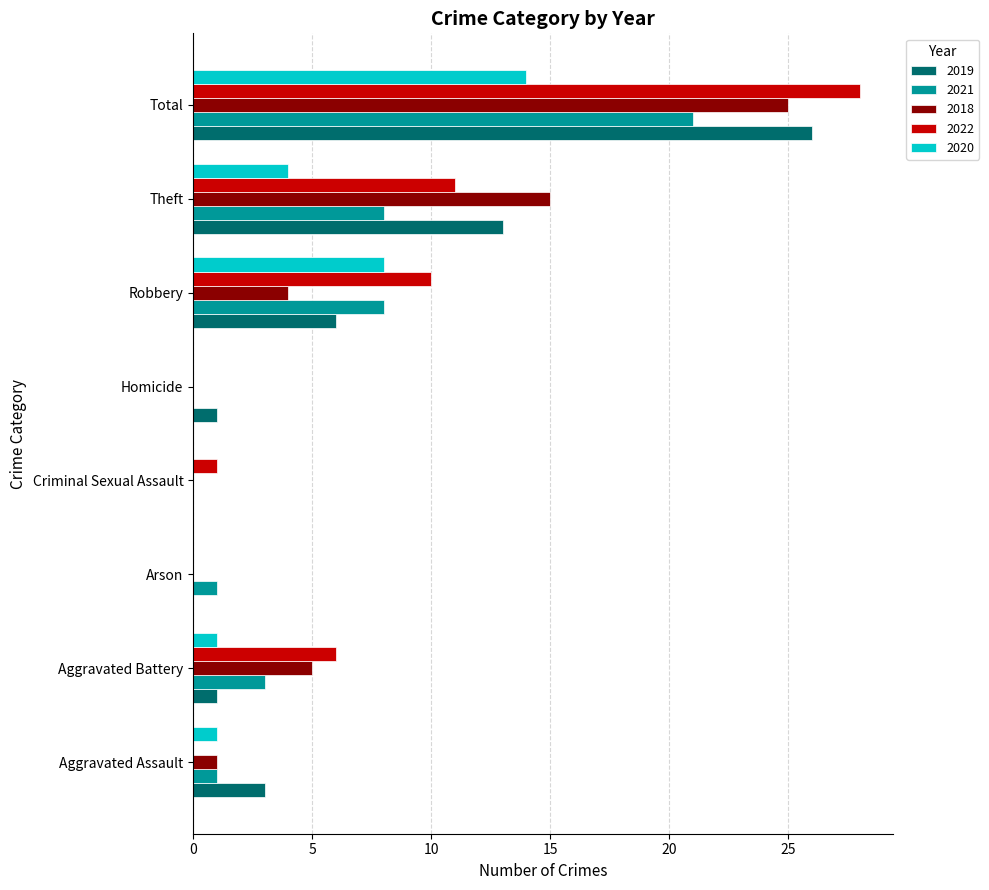

The 2019 series shows 2 at Aggravated Assault. True or false?

False